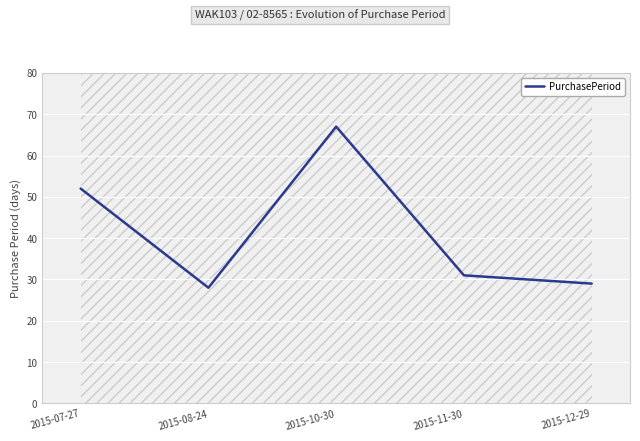

How many points are higher than both their immediate neighbors (excluding endpoints)?

1